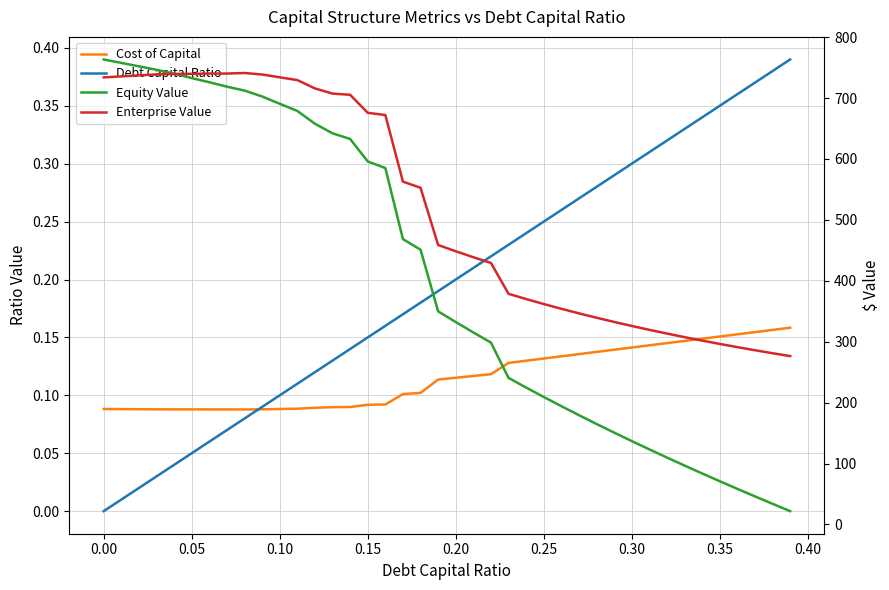

Which series has the largest range (max minus min)?

Equity Value